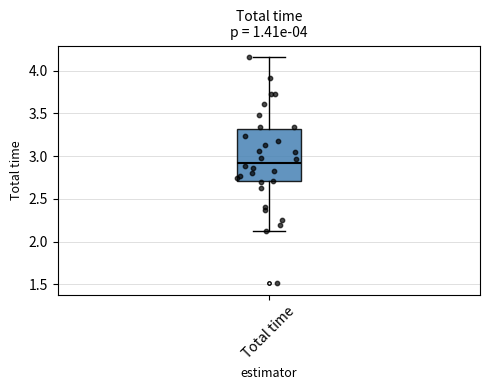

Transcribe this box plot: give where the median line is, the range the box spans, and where the two whiskers end, as read against the y-axis. The values are not printed on the chart, so give them approximately, as read against the axis.

median 2.90, box 2.70 to 3.30, whiskers 2.10 to 4.15